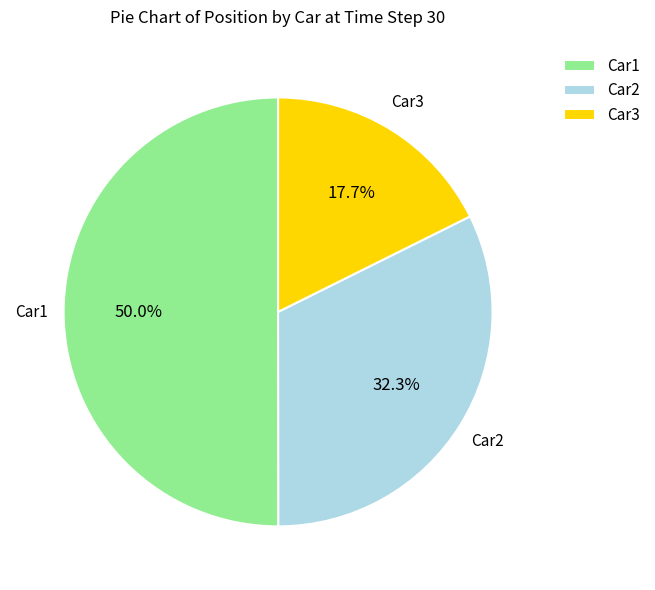

To the nearest percent, what portion does Car2 represent?

32%